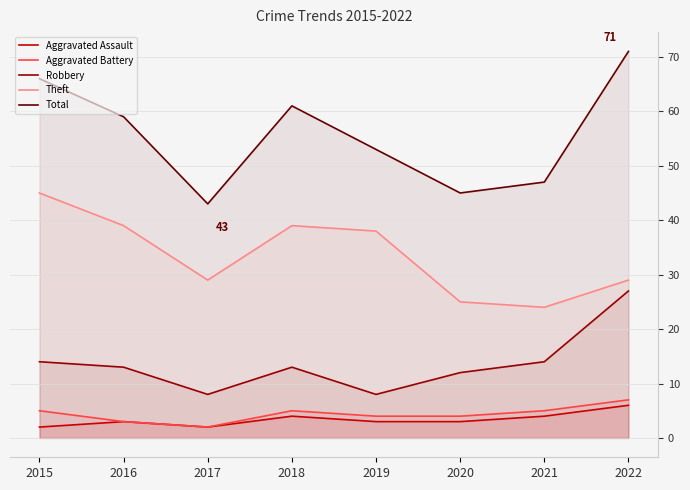

What is the highest value of the Total series?

71